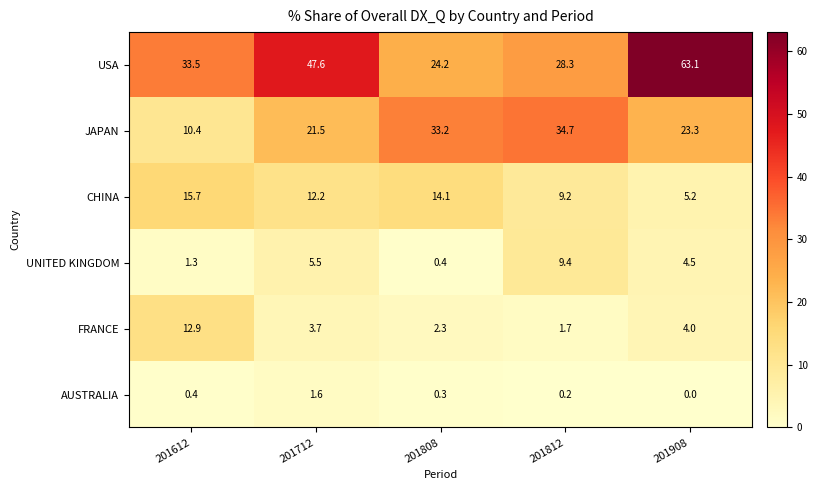

Reading left to right, what are all the values shown in this chart?

USA: 33.5	47.6	24.2	28.3	63.1
JAPAN: 10.4	21.5	33.2	34.7	23.3
CHINA: 15.7	12.2	14.1	9.2	5.2
UNITED KINGDOM: 1.3	5.5	0.4	9.4	4.5
FRANCE: 12.9	3.7	2.3	1.7	4.0
AUSTRALIA: 0.4	1.6	0.3	0.2	0.0